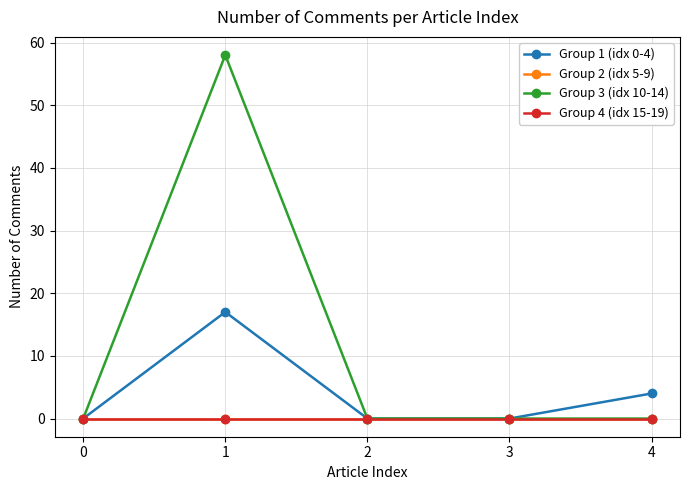

True or false: Group 2 (idx 5-9) and Group 3 (idx 10-14) cross at least once.

False